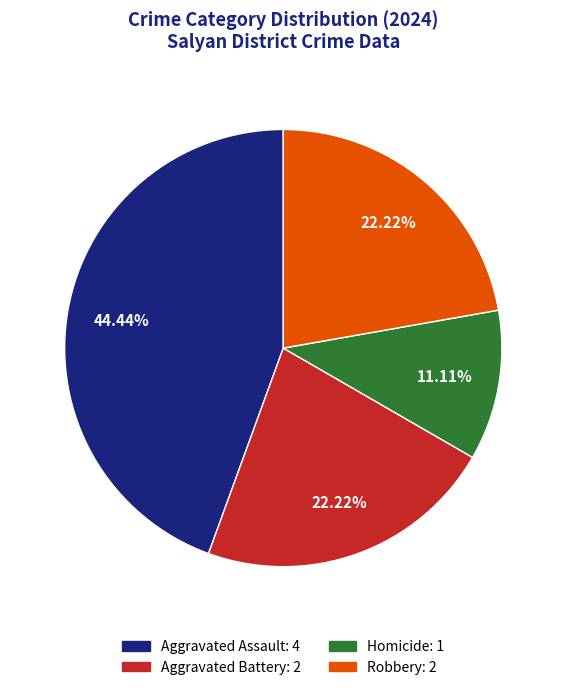

To the nearest percent, what is the difference between the largest and smallest slice percentages?

33%